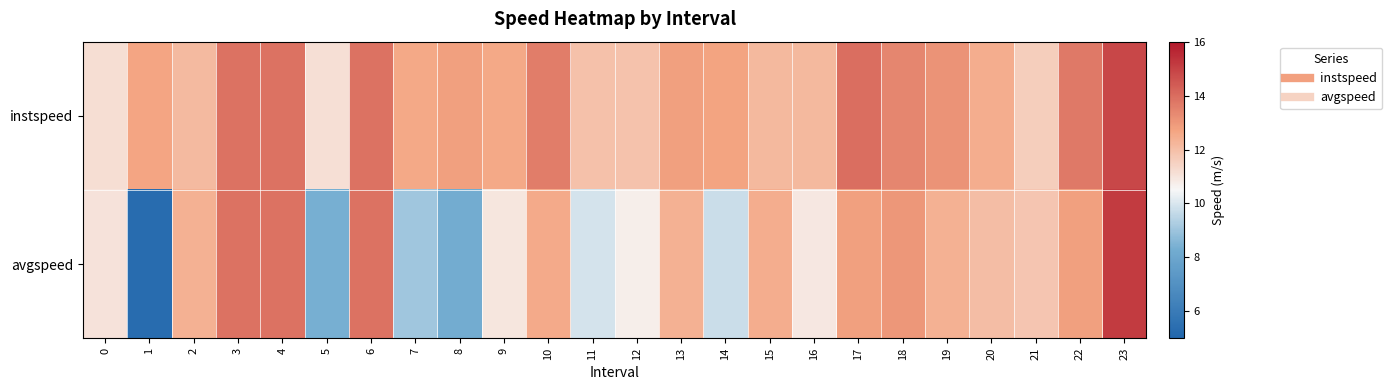

What is the greatest value displayed?

15.2